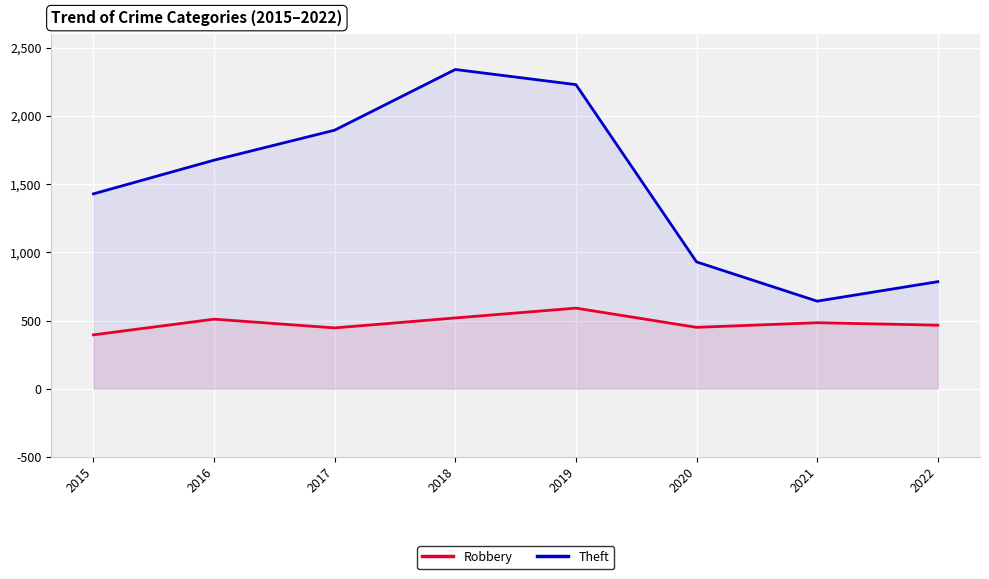

List the series in order of their overall mean, lowest first.

Robbery, Theft